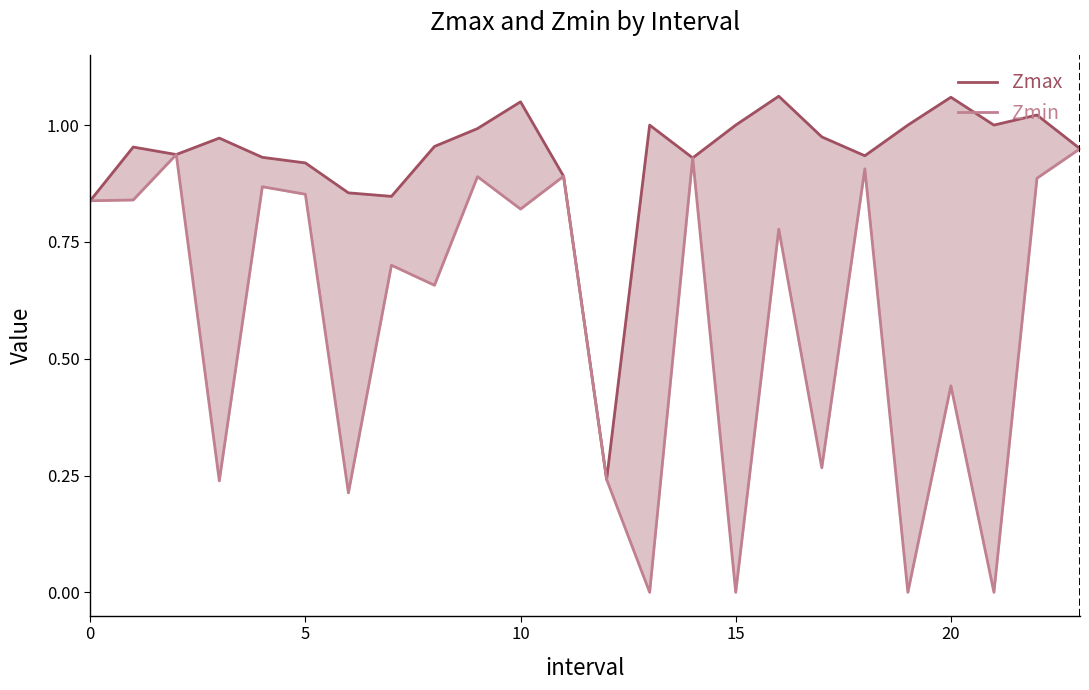

Which category has the highest value across all series?

16